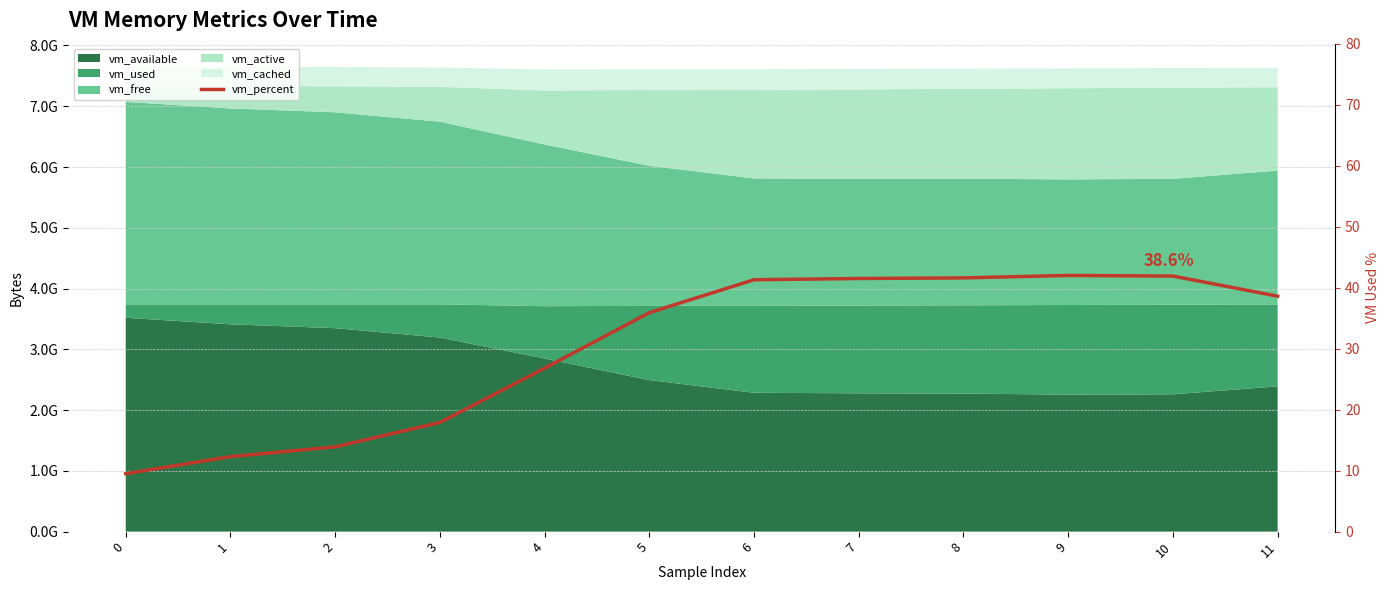

How many lines are shown in the chart?

1